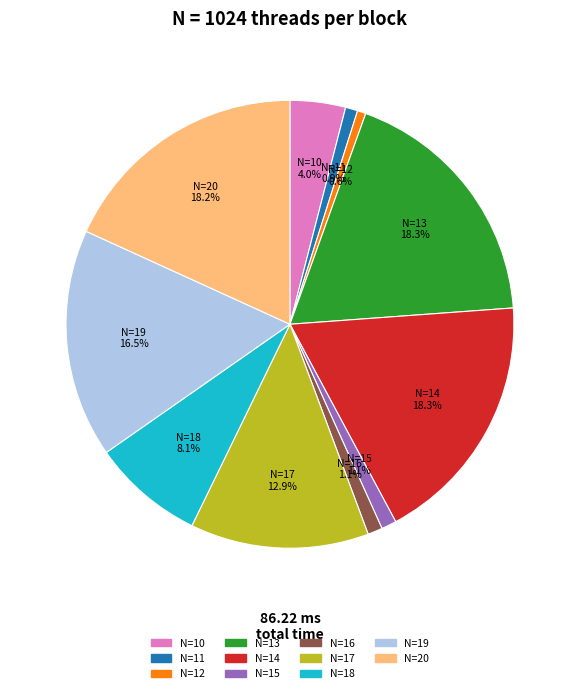

Is there any slice that represents more than half of the pie?

No